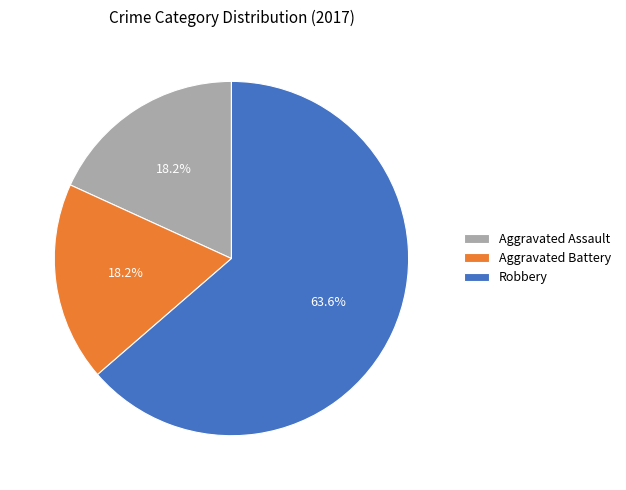

Is it true that Aggravated Battery is 18% of the pie?

True